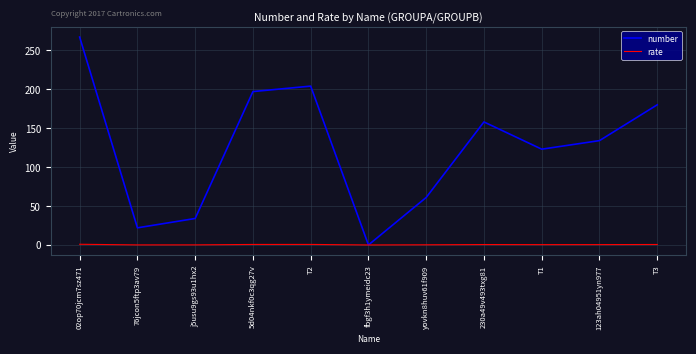

Which series has the largest range (max minus min)?

number